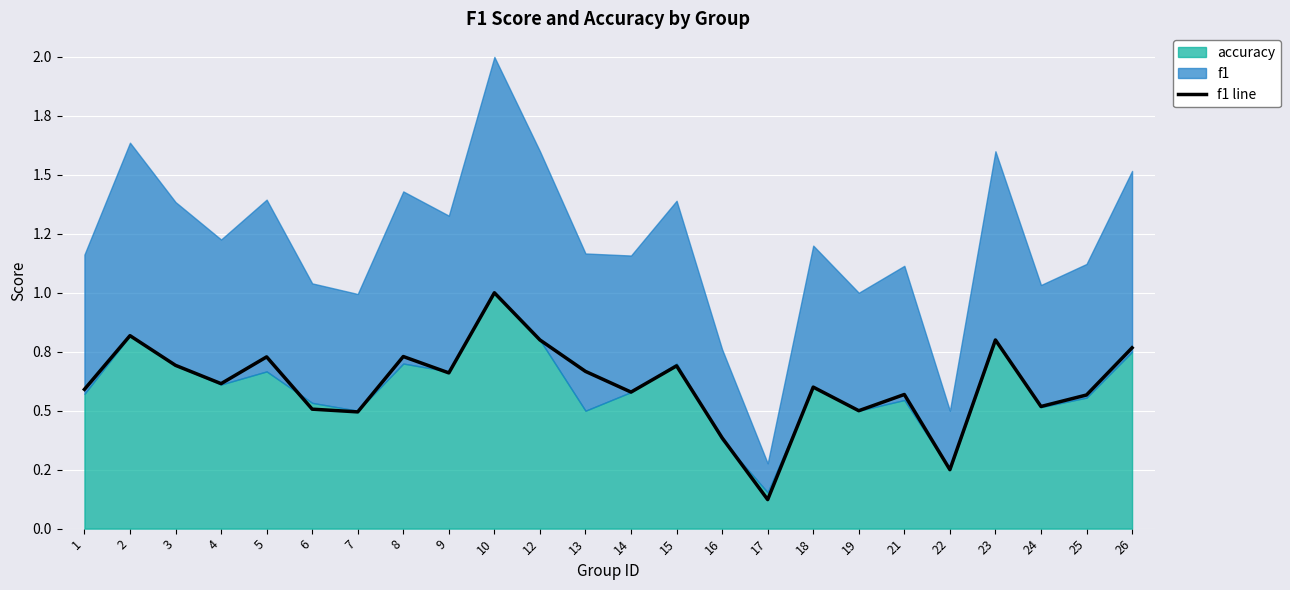

Does the chart display data point markers on the line(s)?

No